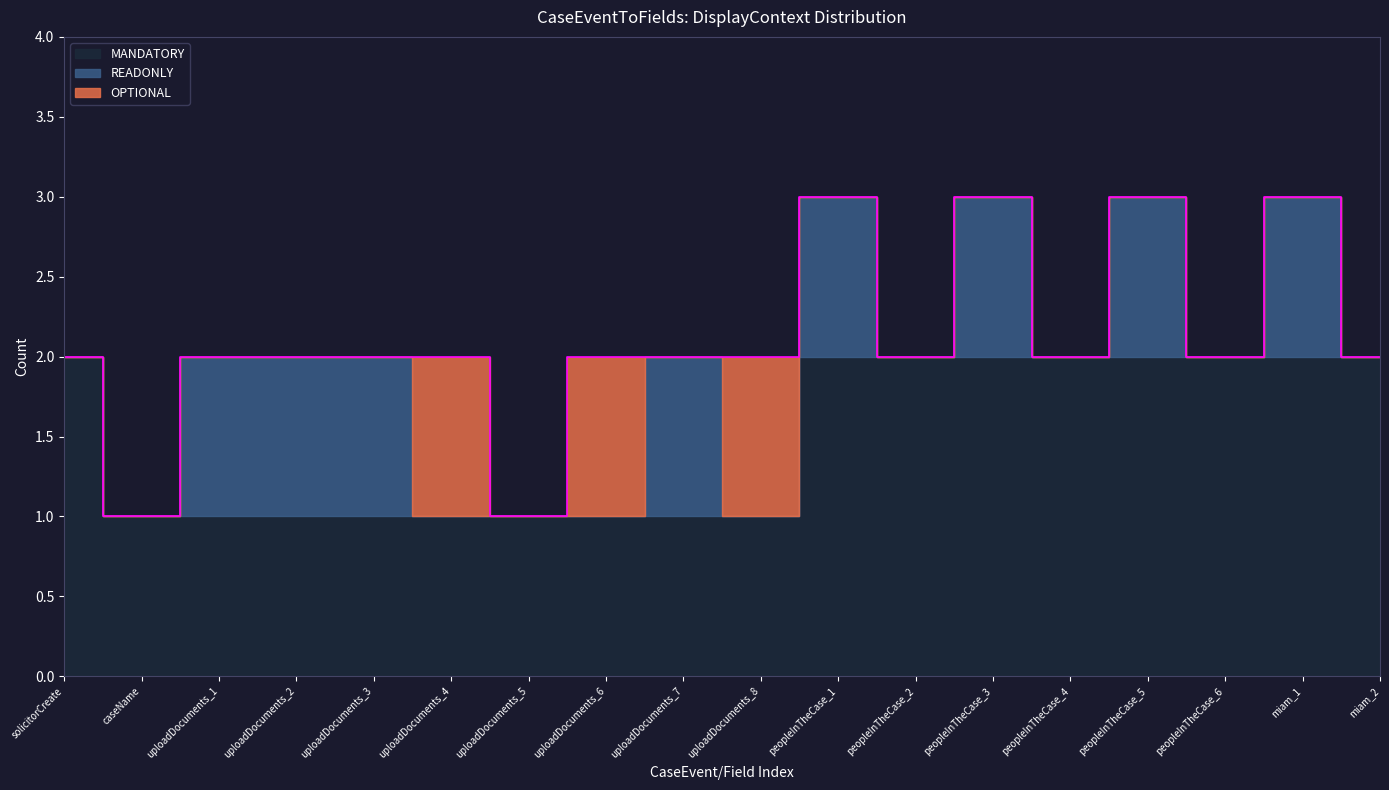

Rank the series at peopleInTheCase_3 from highest to lowest value.

MANDATORY, READONLY, OPTIONAL